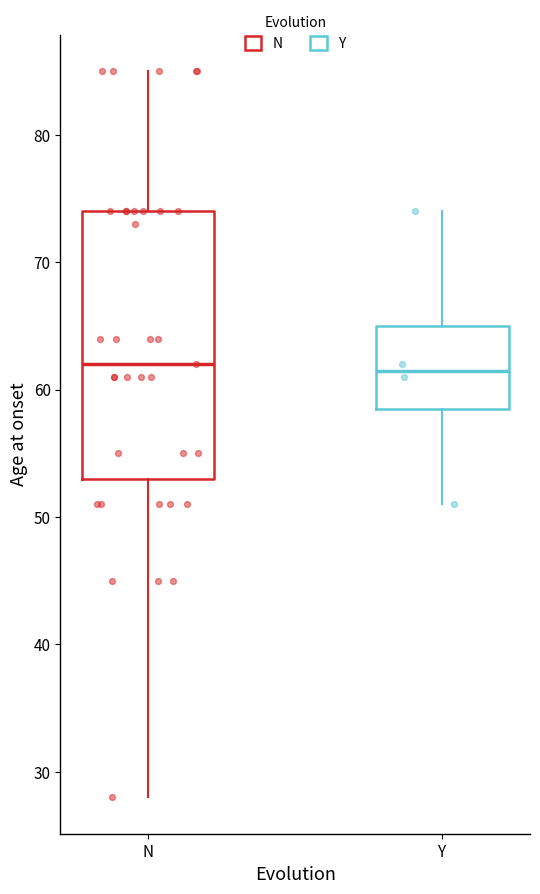

Where is the lower edge of the box for N on the y-axis? The values are not printed on the chart, so give them approximately, as read against the axis.

53